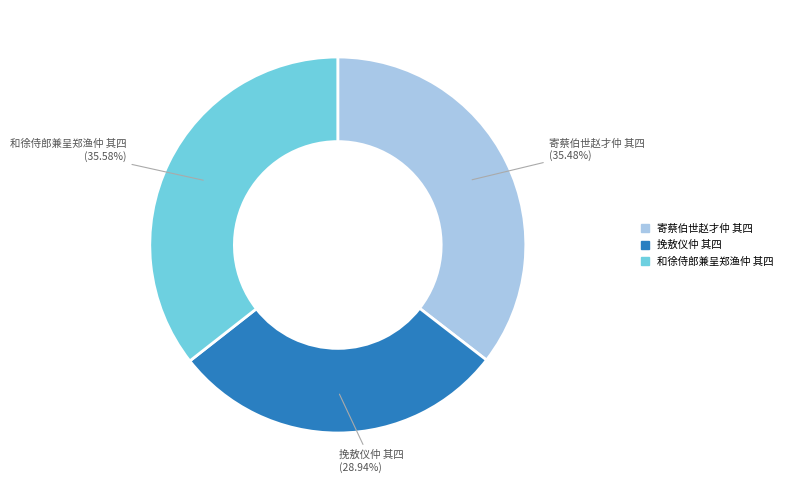

To the nearest percent, what is the combined percentage of 和徐侍郎兼呈郑渔仲 其四 and 寄蔡伯世赵才仲 其四?

71%